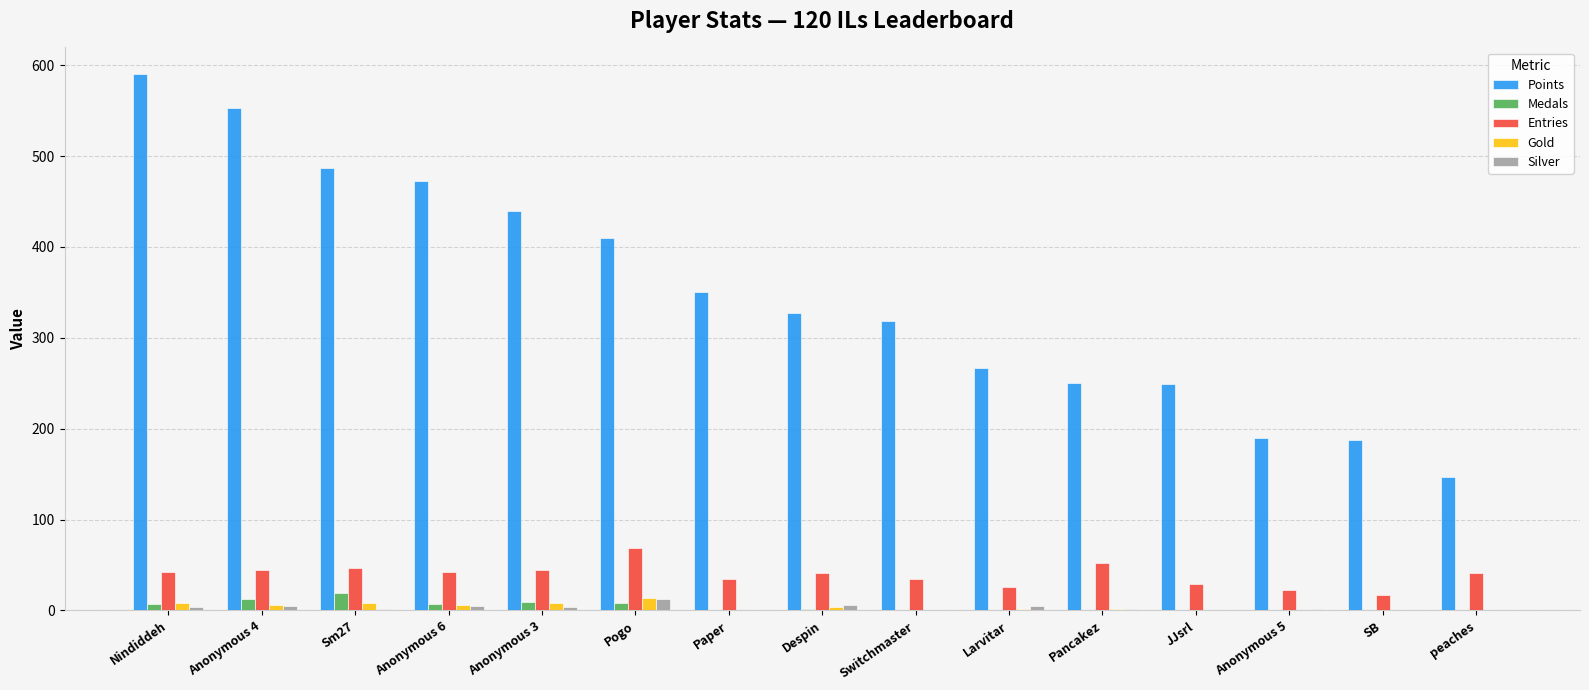

At which label does Silver reach its peak?

Pogo